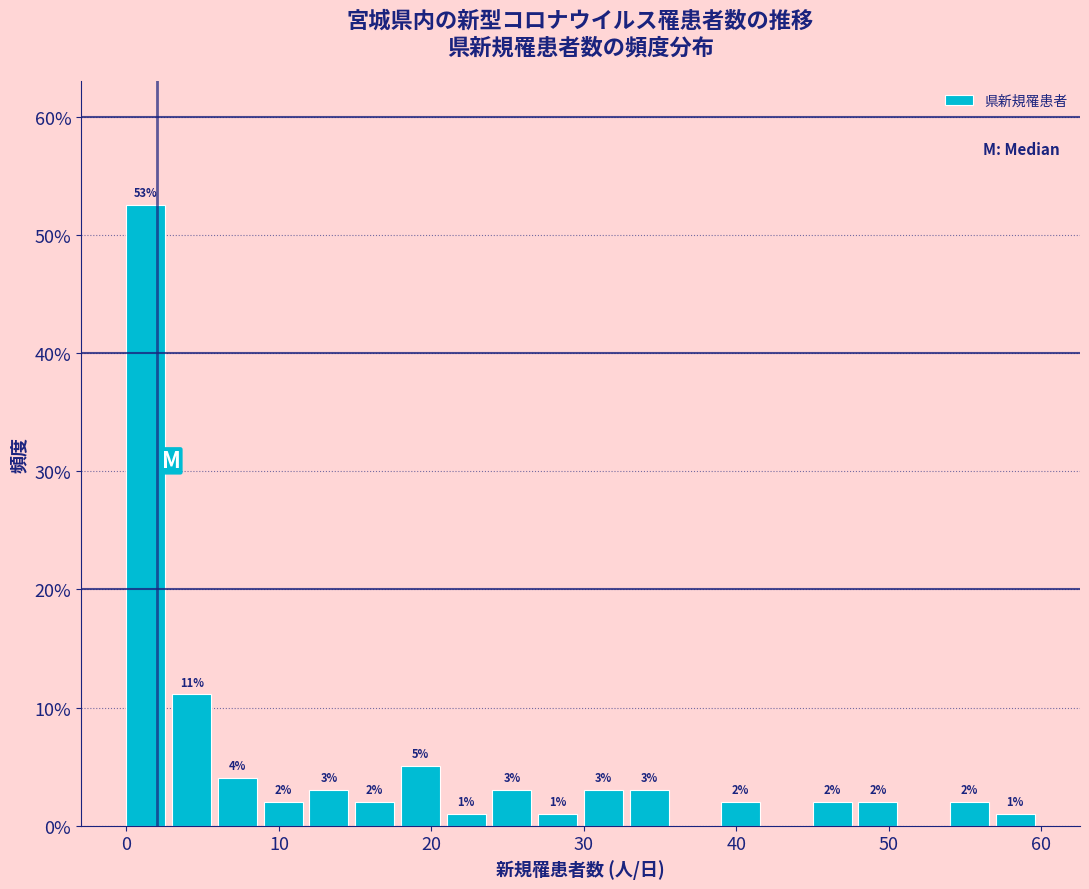

Read against the x-axis, roughly where is the centre of the tallest bar?

1